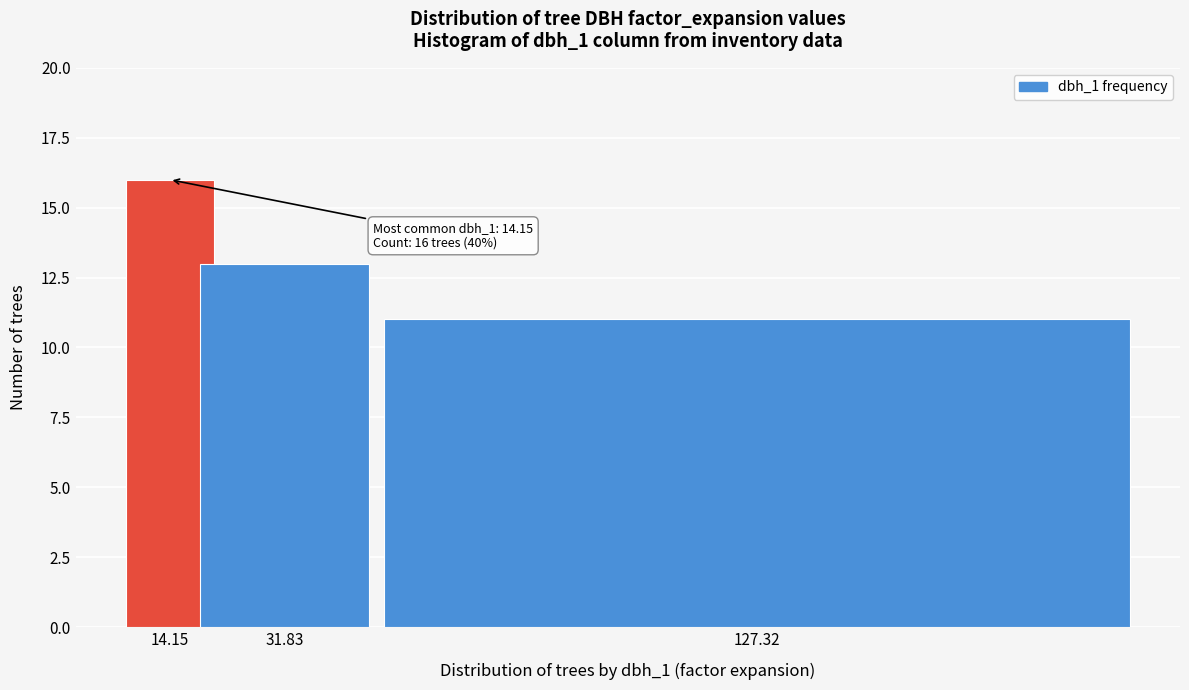

Reading left to right, what are all the values shown in this chart?

14.15=16	31.83=13	127.32=11